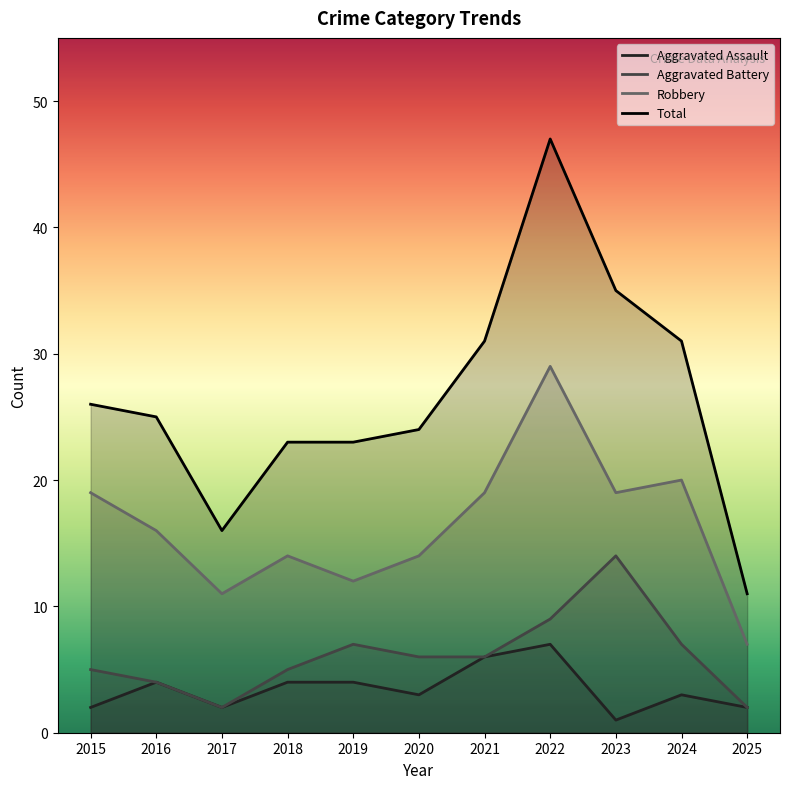

What is the approximate value of Total at 2023?

35